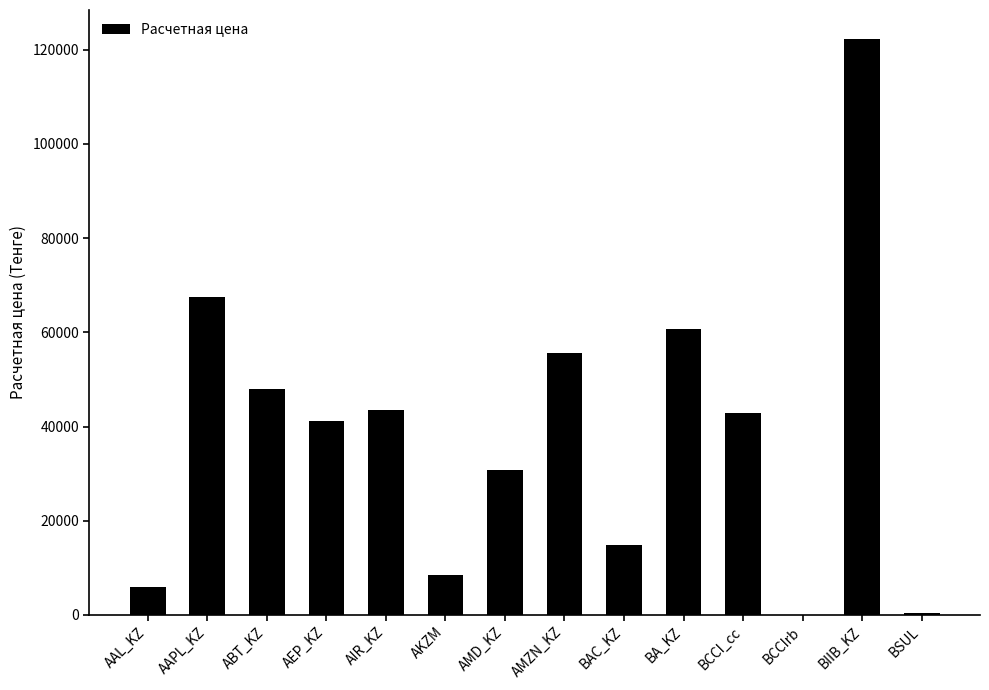

Which label corresponds to the largest value in the chart?

BIIB_KZ